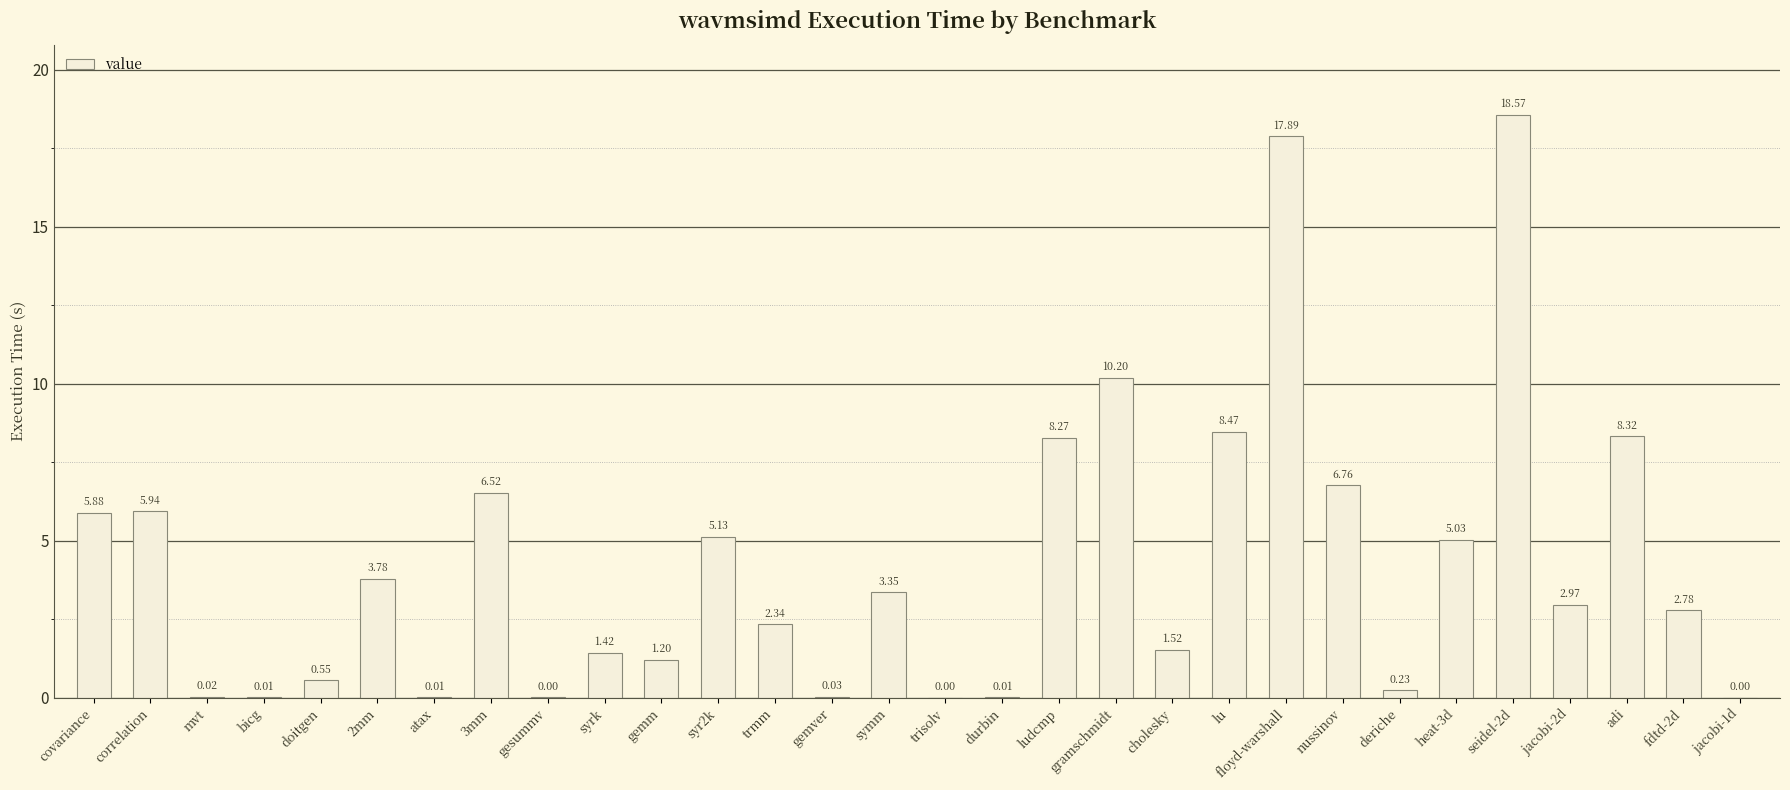

Which has a higher value, trisolv or 2mm?

2mm